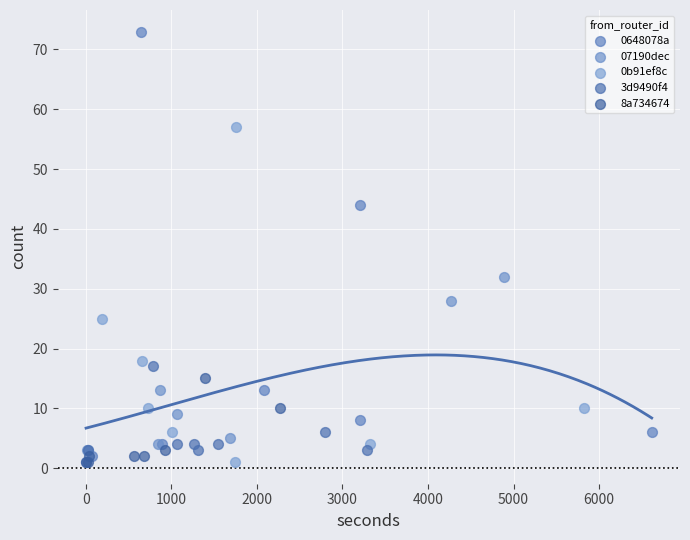

Which series reaches the maximum Y coordinate?

0648078a